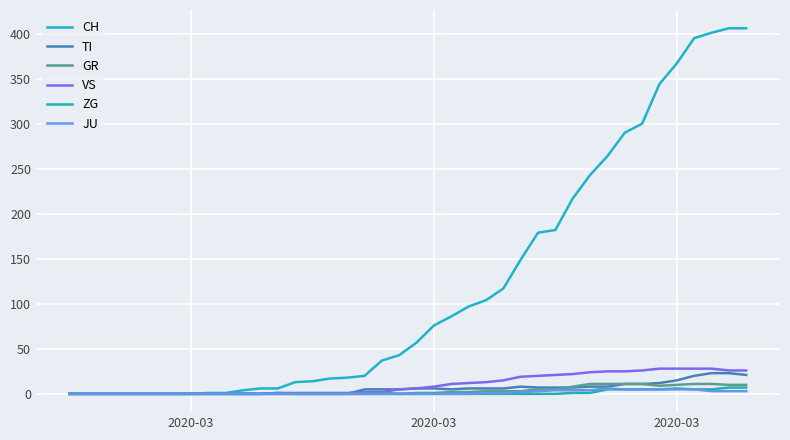

What is the average value of the VS series?

11